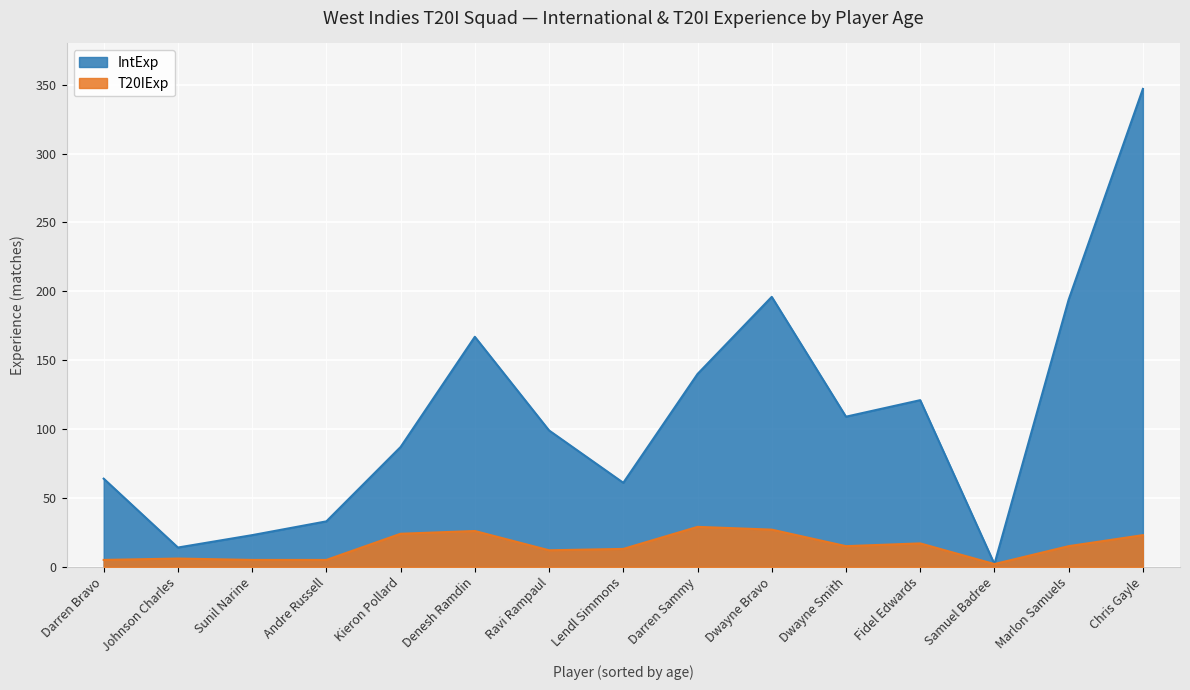

Between Darren Sammy and Fidel Edwards, which series saw the biggest shift?

IntExp